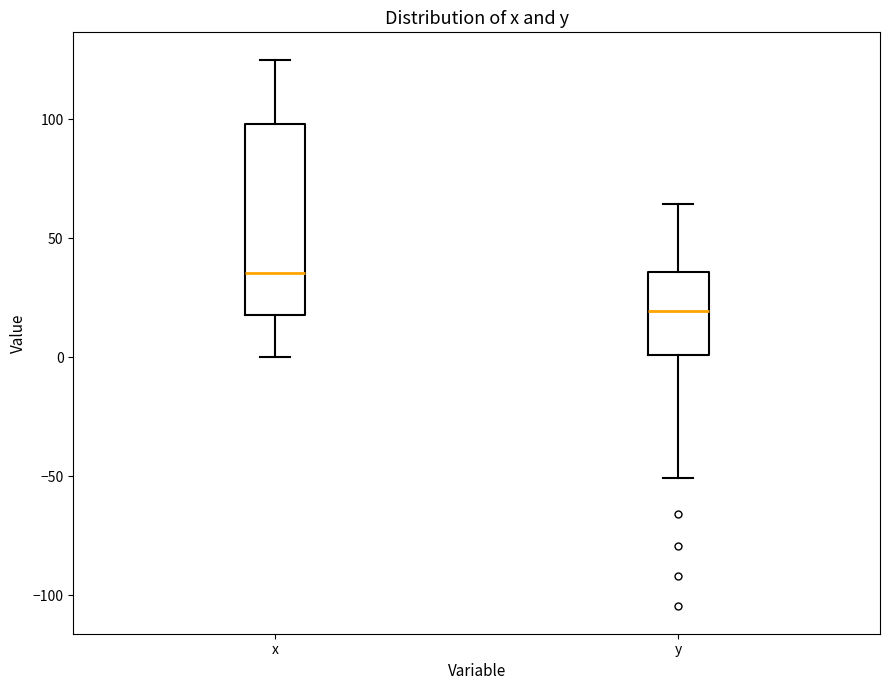

Which box has the lowest median line?

y